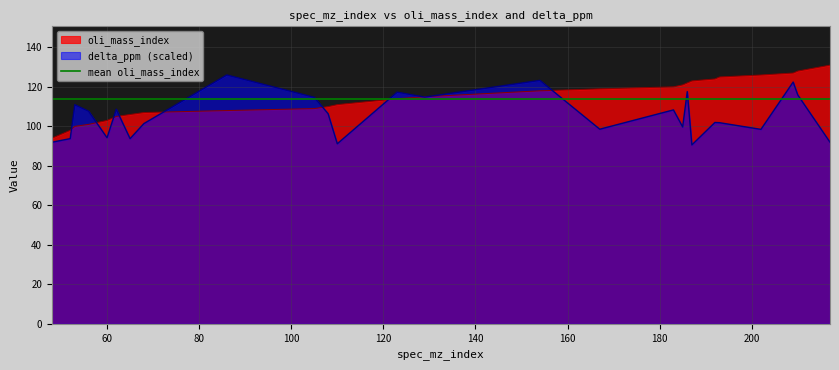

What is the highest value of the delta_ppm series?

126.0